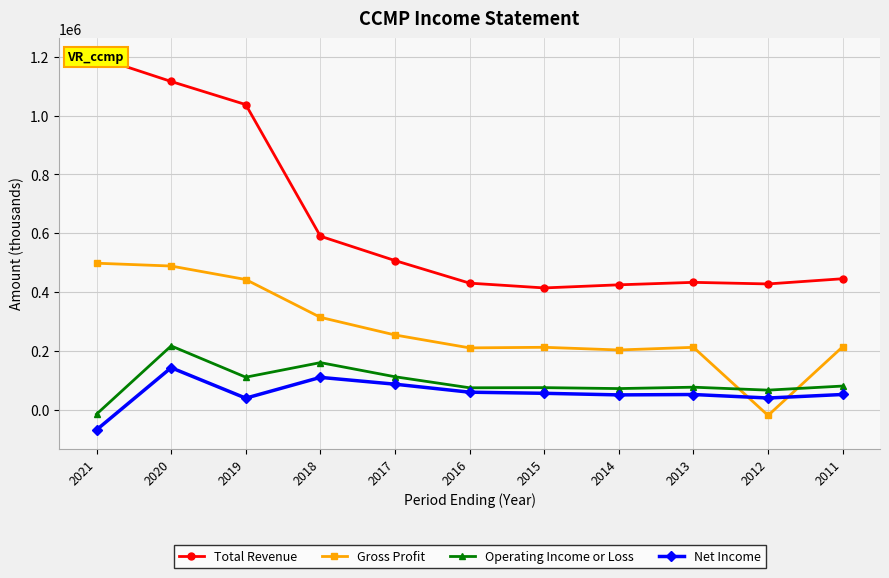

Which series has the largest total across all categories?

Total Revenue